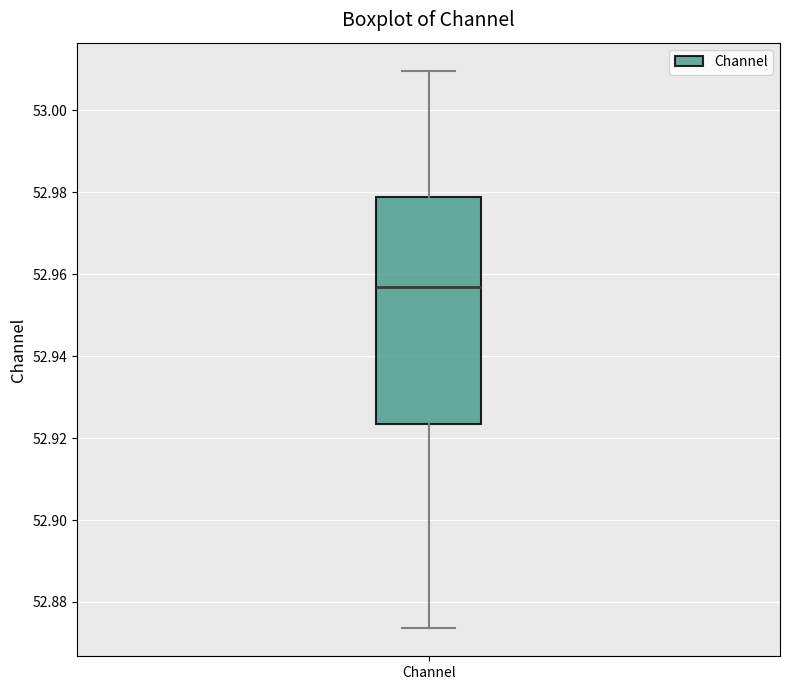

Read this box plot against the y-axis: the position of the median line, the range covered by the box, and the ends of both whiskers. The values are not printed on the chart, so give them approximately, as read against the axis.

median 52.956, box 52.924 to 52.978, whiskers 52.874 to 53.010